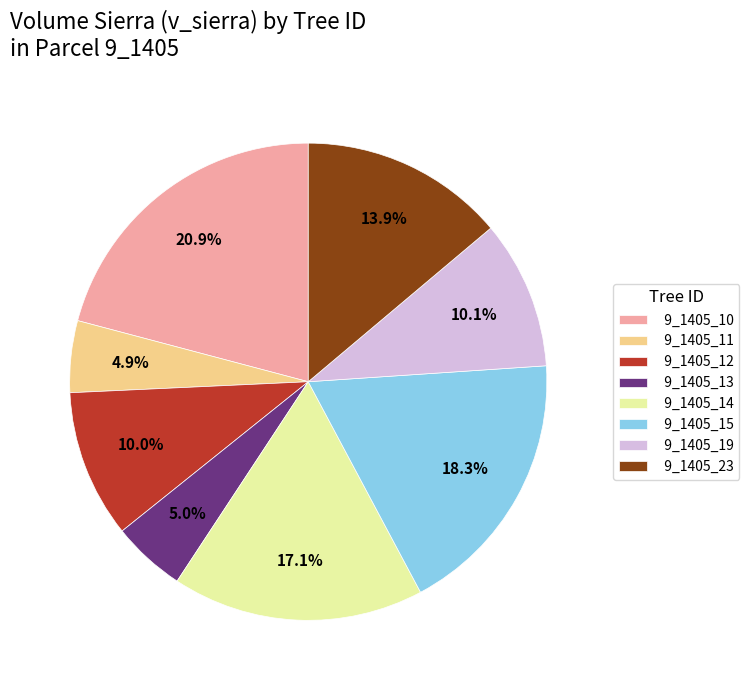

Is 9_1405_13 the majority of the pie?

No